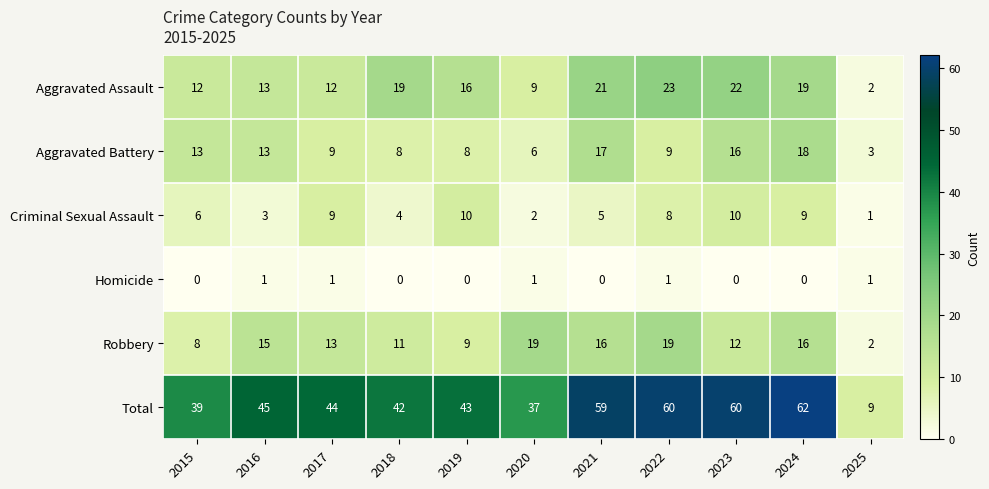

Which series has the largest total across all categories?

Total